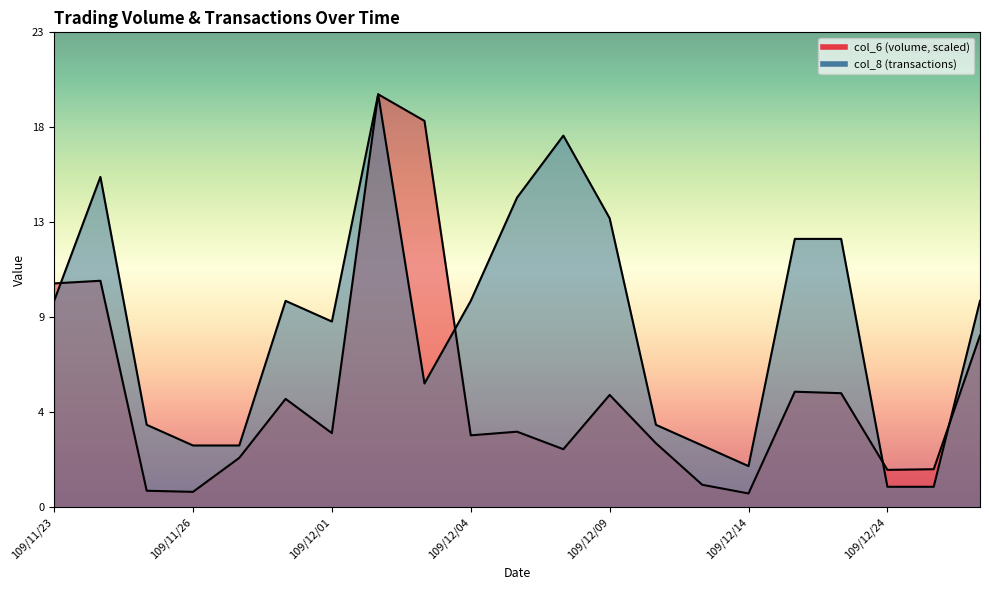

The col_8 series shows 10.0 at 109/11/23. True or false?

True